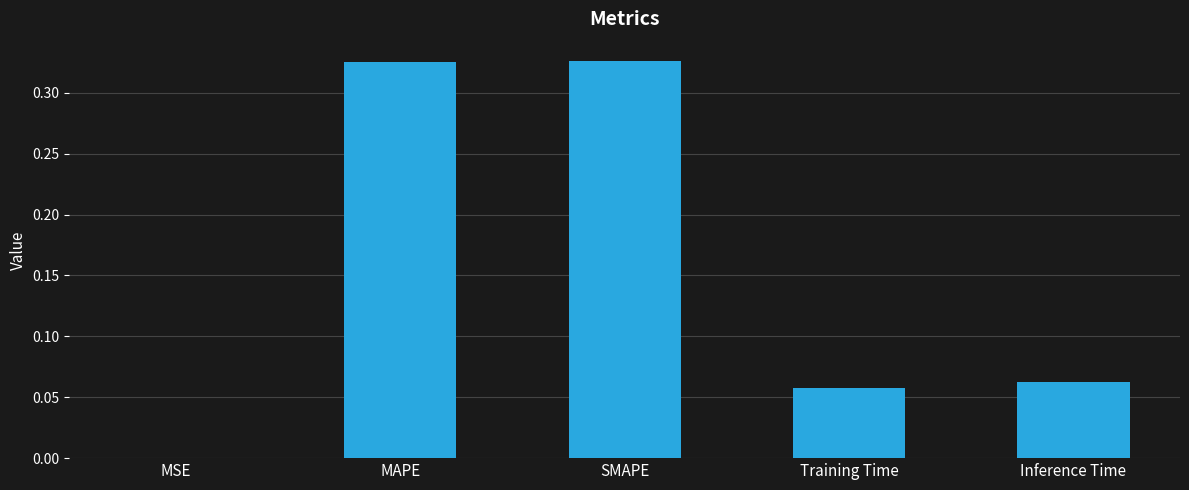

Which has a higher value, MAPE or Inference Time?

MAPE